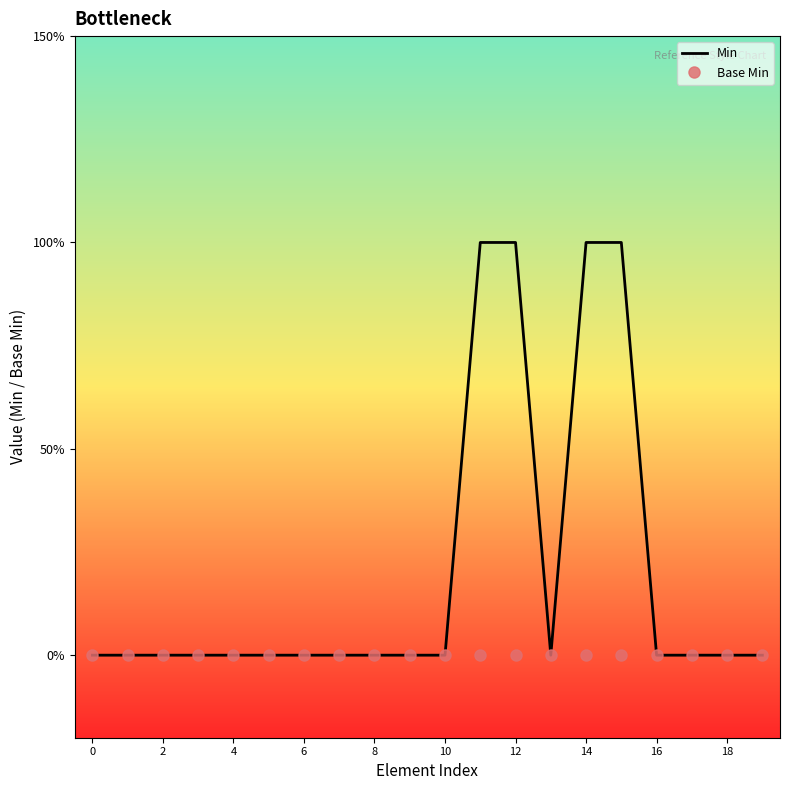

What is the difference between the maximum and second lowest values in the Min series?

1